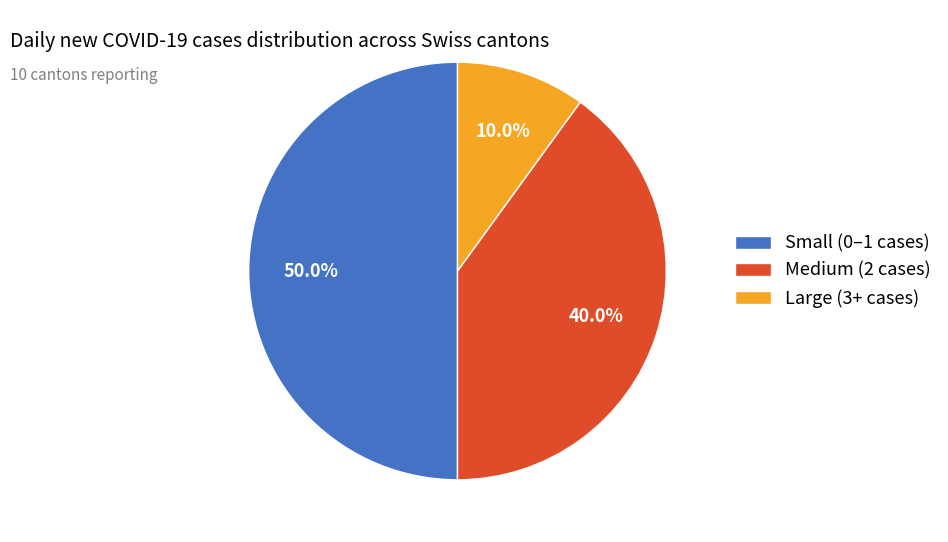

Is Large (3+ cases) the majority of the pie?

No